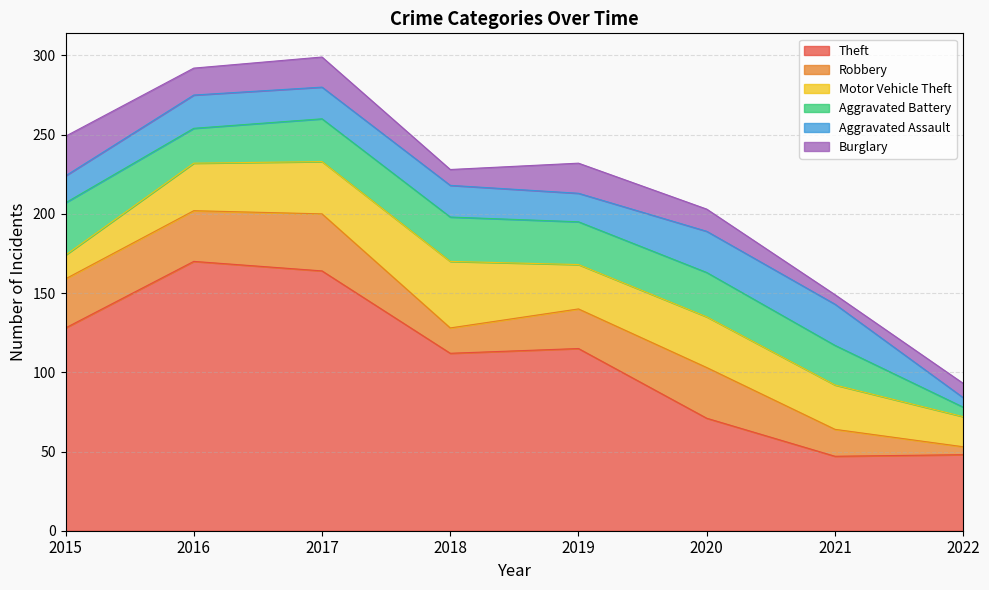

Does the chart display data point markers on the line(s)?

No